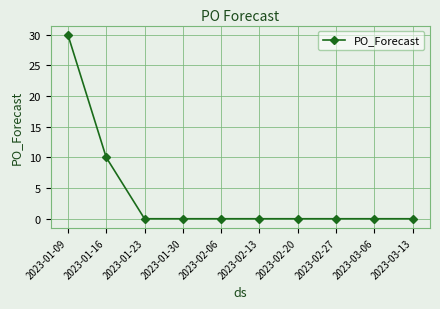

At which category does the chart reach its peak across all series?

2023-01-09